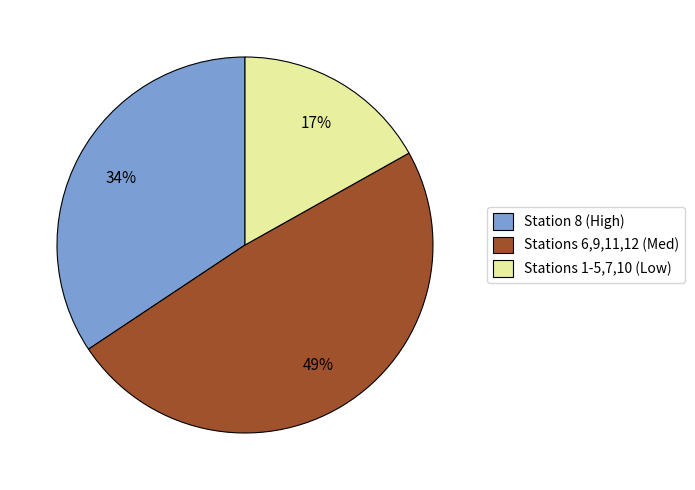

To the nearest percent, what percentage of the pie is Stations 1-5,7,10 (Low)?

17%